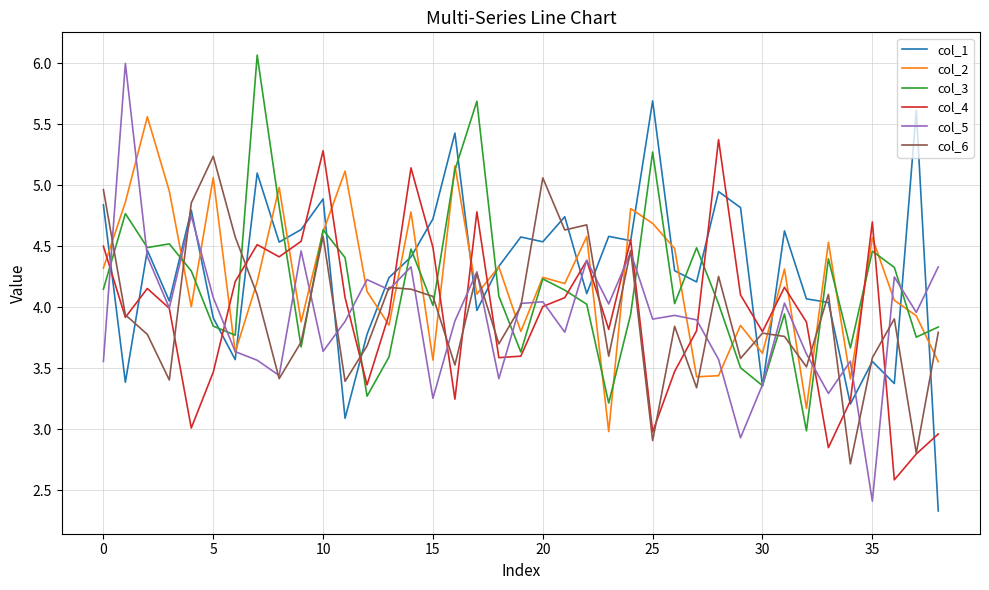

In col_3, how many points are lower than both neighbors (excluding endpoints)?

12